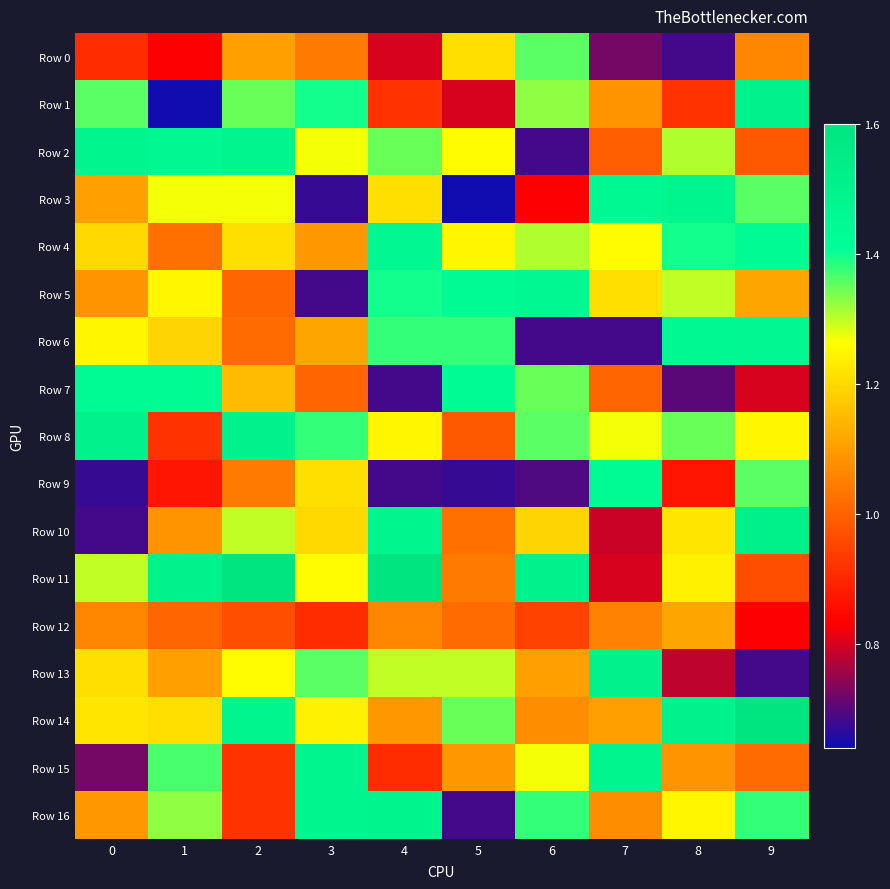

What is the total value across all series at 7?

18.9